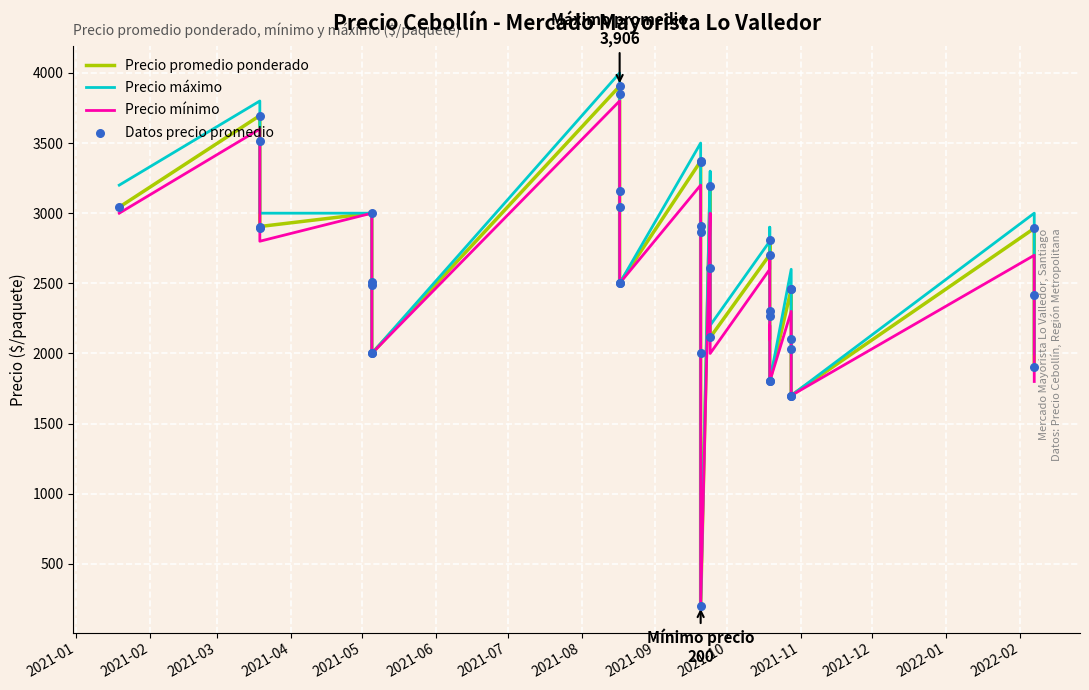

Which series contains the highest Y value?

Precio máximo